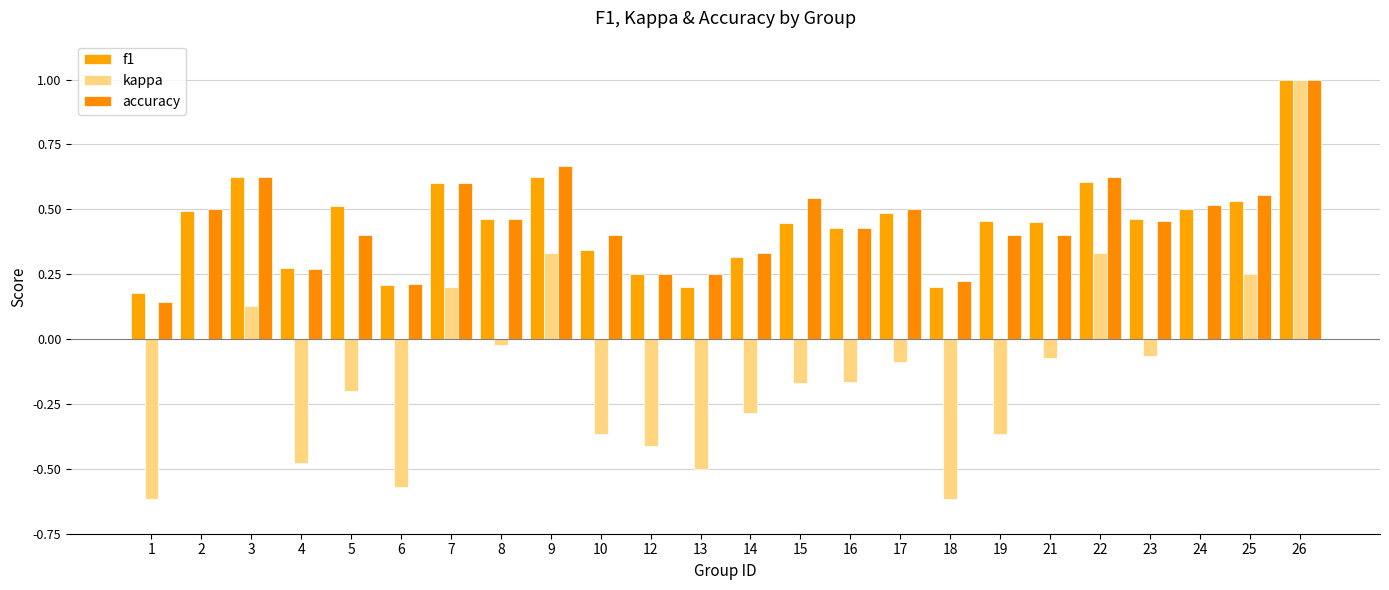

At which label is kappa closest to 0?

2